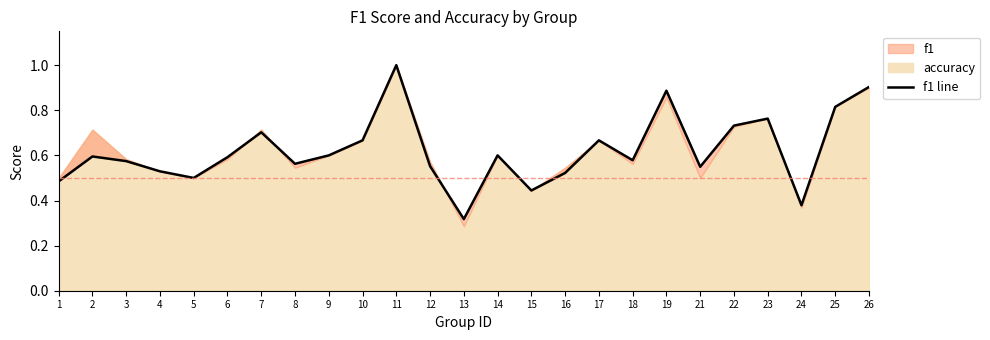

At which category does the data reach its first local valley?

5